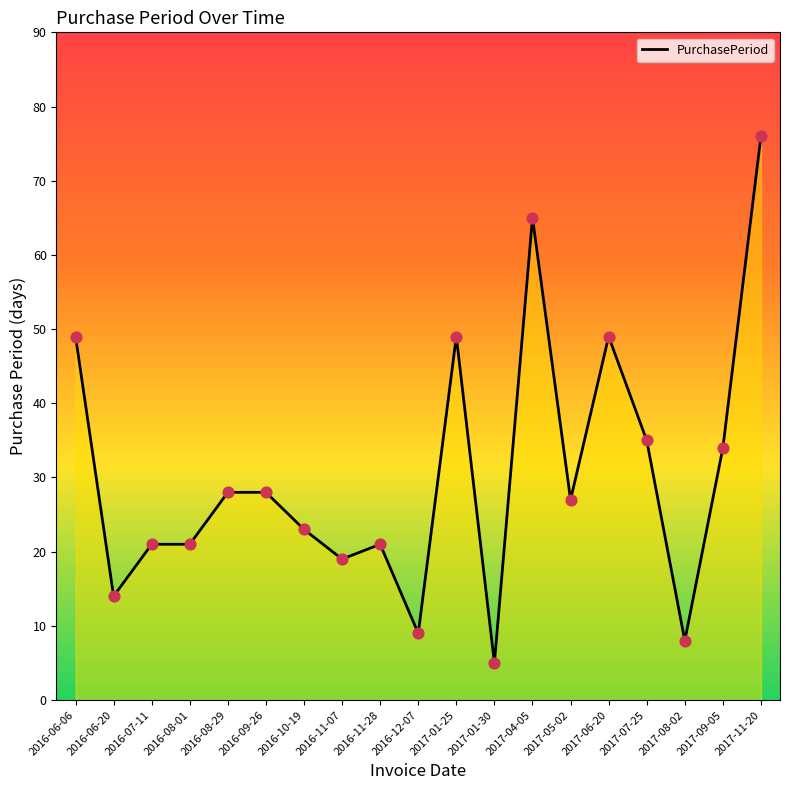

Which has a higher value, 2017-08-02 or 2016-10-19?

2016-10-19